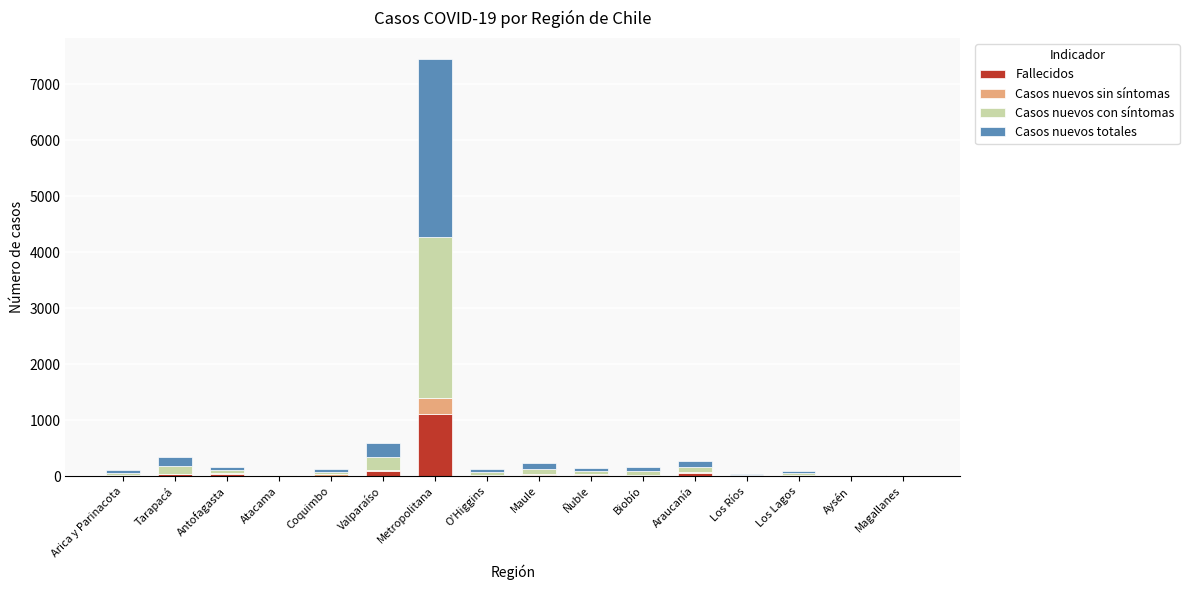

At which category is the sum across all series the highest?

Metropolitana